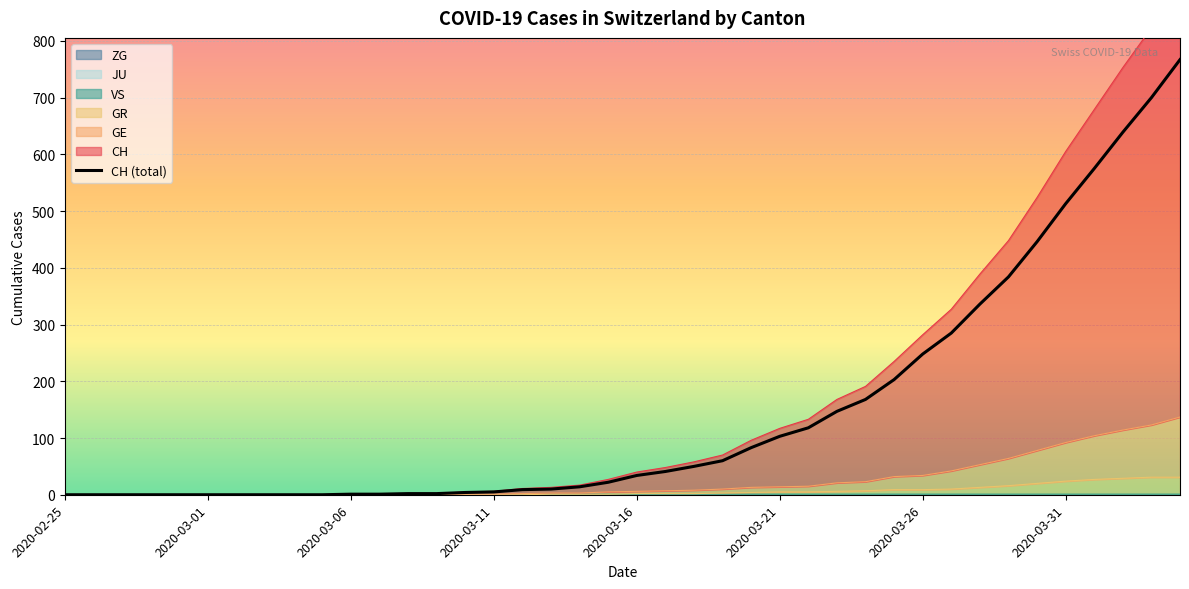

Does the chart display data point markers on the line(s)?

No